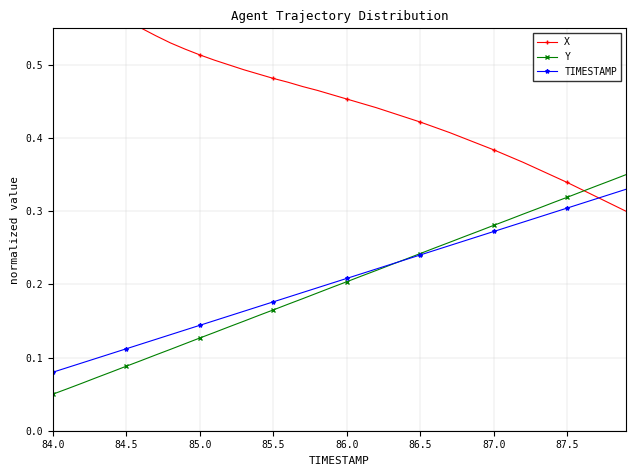

How many Y values are between 0 and 1?

40